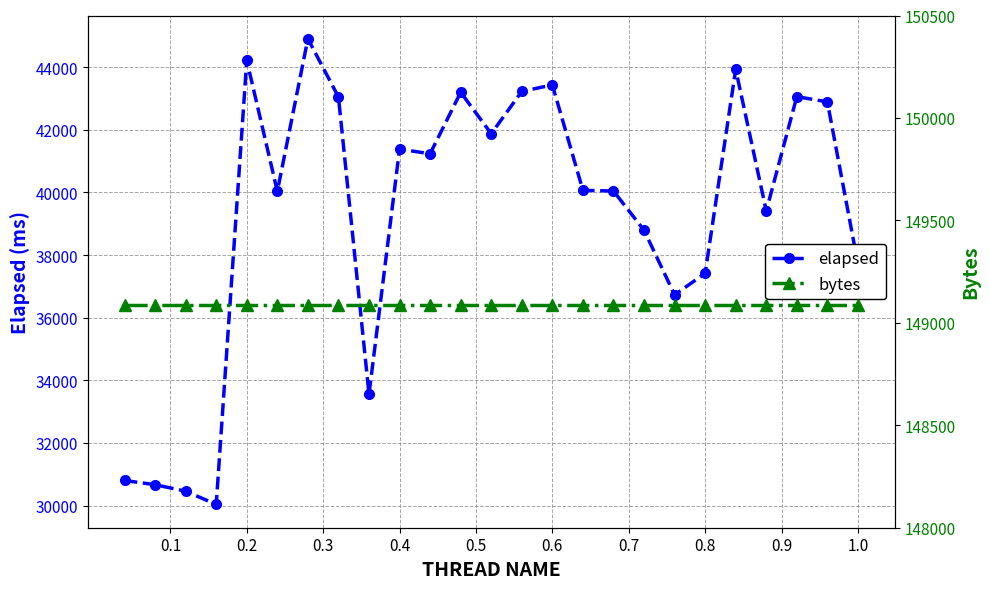

What is the minimum value for elapsed?

30038